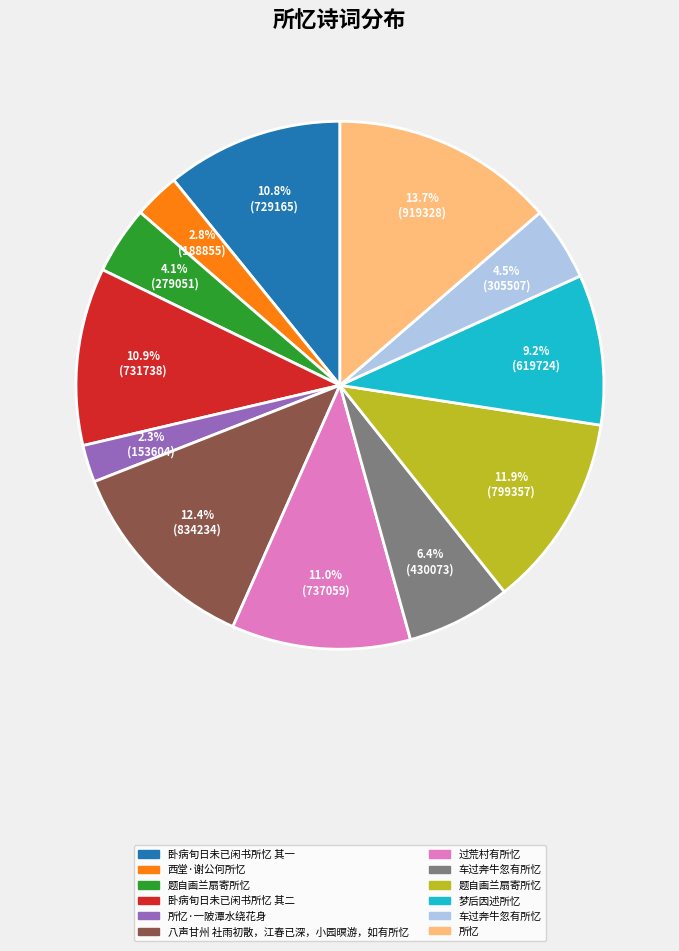

Does any single category account for the majority?

No